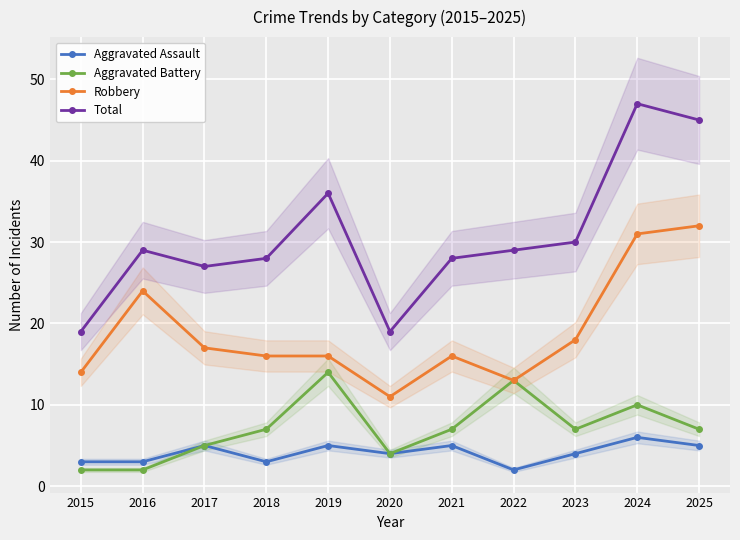

At which label does Aggravated Assault reach its minimum?

2022